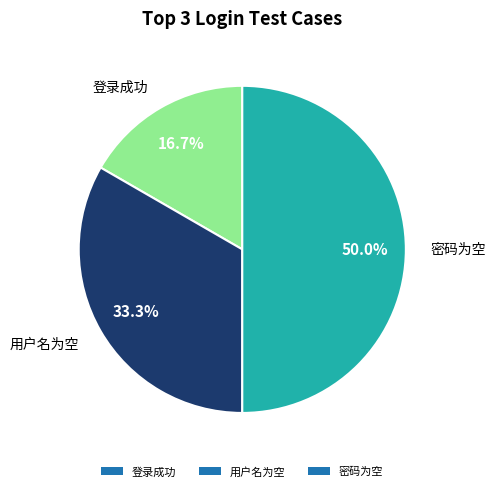

Which slice is the largest?

密码为空